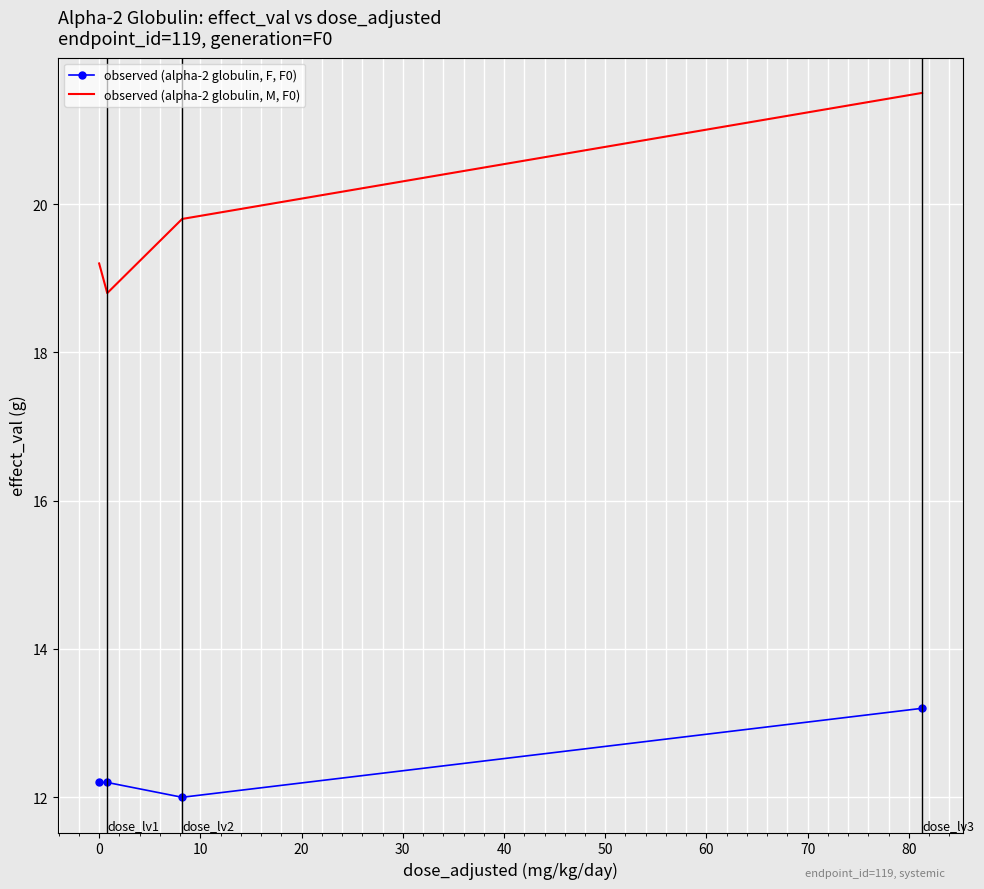

Which series has the largest range (max minus min)?

observed (alpha-2 globulin, M, F0)